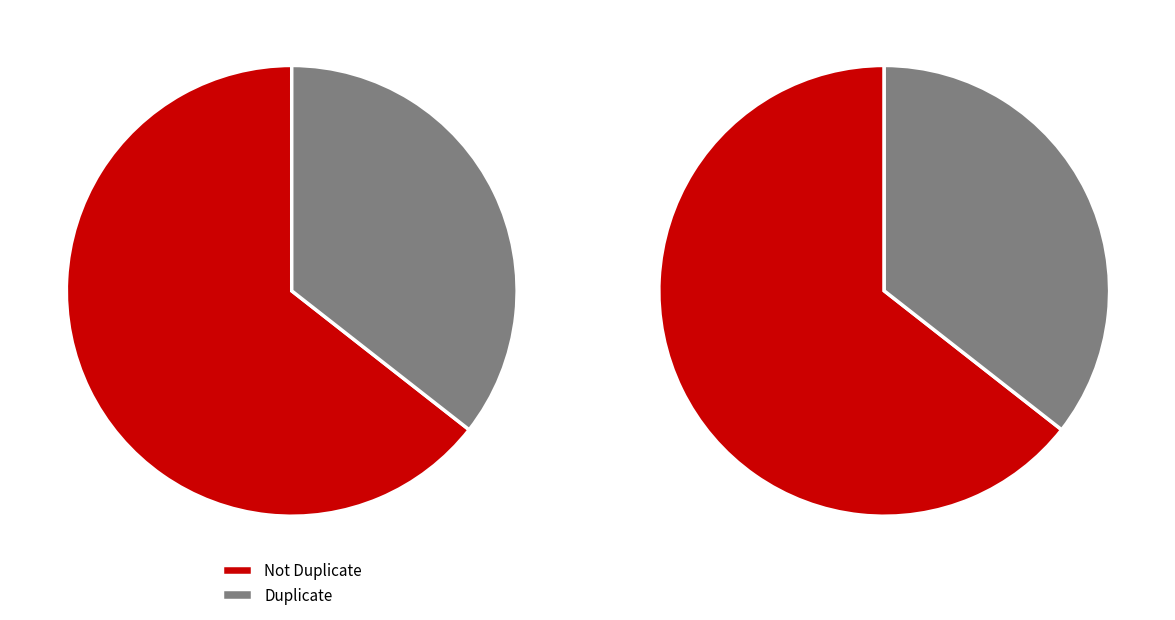

To the nearest percent, what is the difference between the largest and smallest slice percentages?

29%